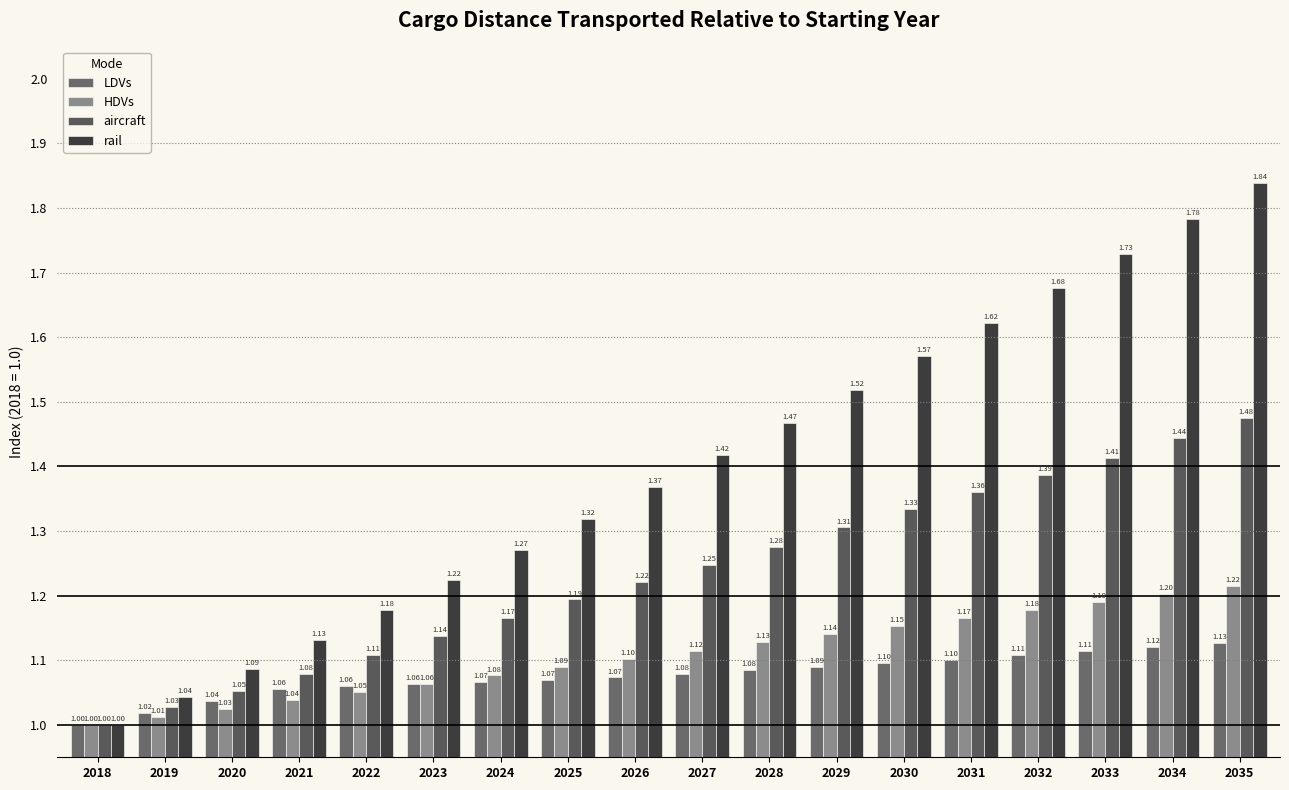

Are the bars horizontal?

No